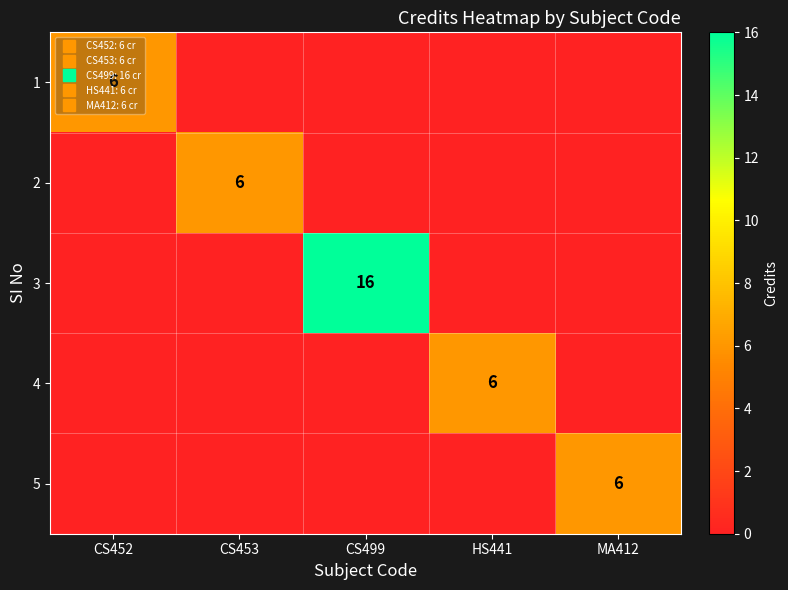

Count the number of data series in this chart.

5